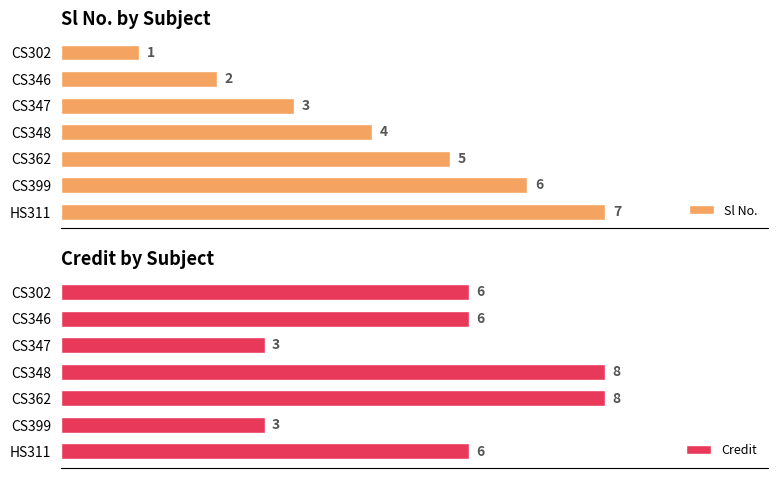

Rank the categories by Sl No. value from highest to lowest.

HS311, CS399, CS362, CS348, CS347, CS346, CS302